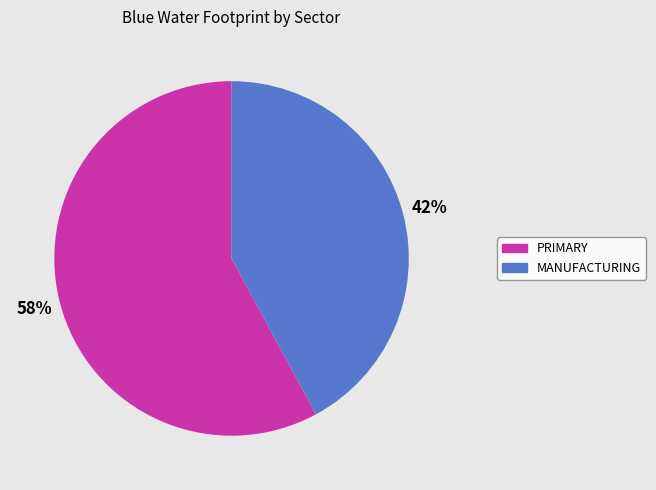

The MANUFACTURING slice represents 42% of the pie. True or false?

True